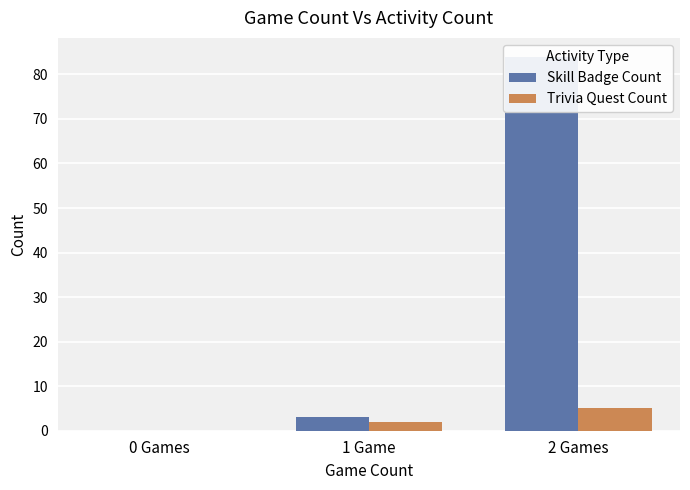

Which series has the largest total across all categories?

Skill Badge Count